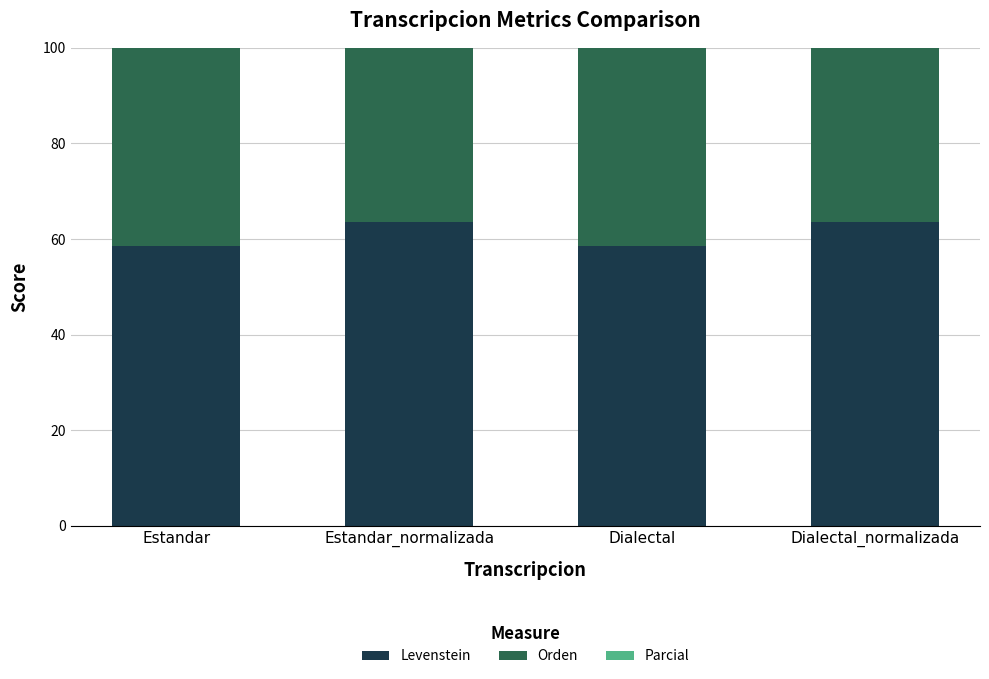

What is the sum of the Levenstein values at Dialectal and Estandar?

117.0